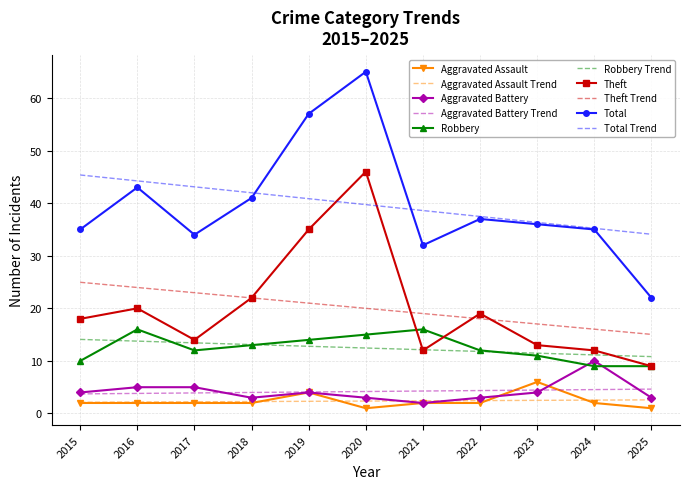

The Total Trend series shows 42.0 at 2018. True or false?

True